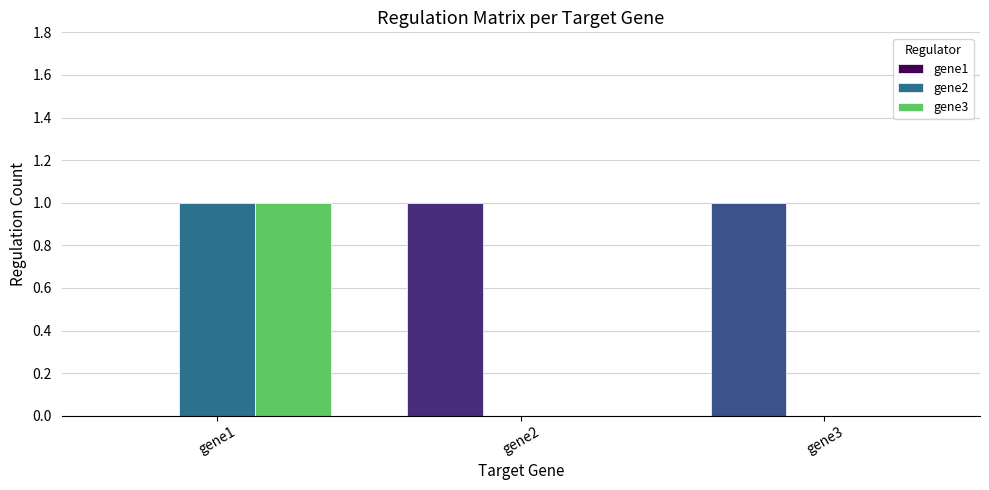

Reading right to left, list all the values displayed in this chart.

gene1: gene3=1	gene2=1	gene1=0
gene2: gene3=0	gene2=0	gene1=1
gene3: gene3=0	gene2=0	gene1=1